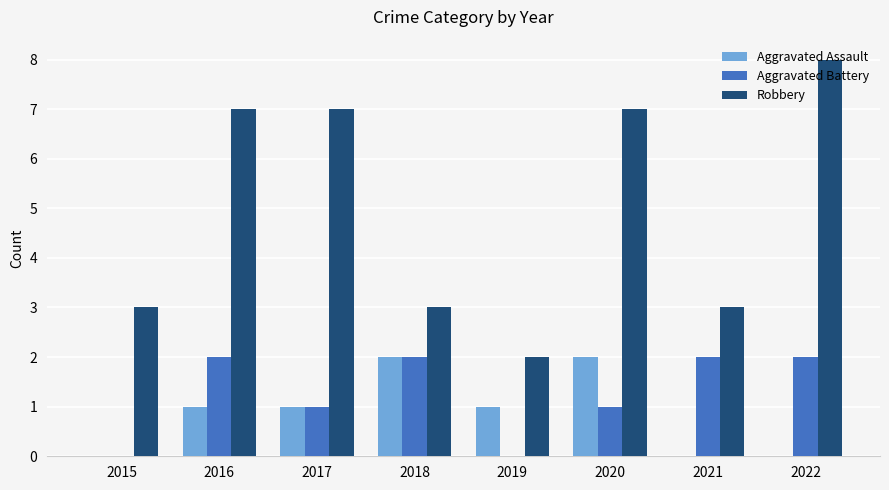

The value of Aggravated Battery at 2020 is 1. True or false?

True